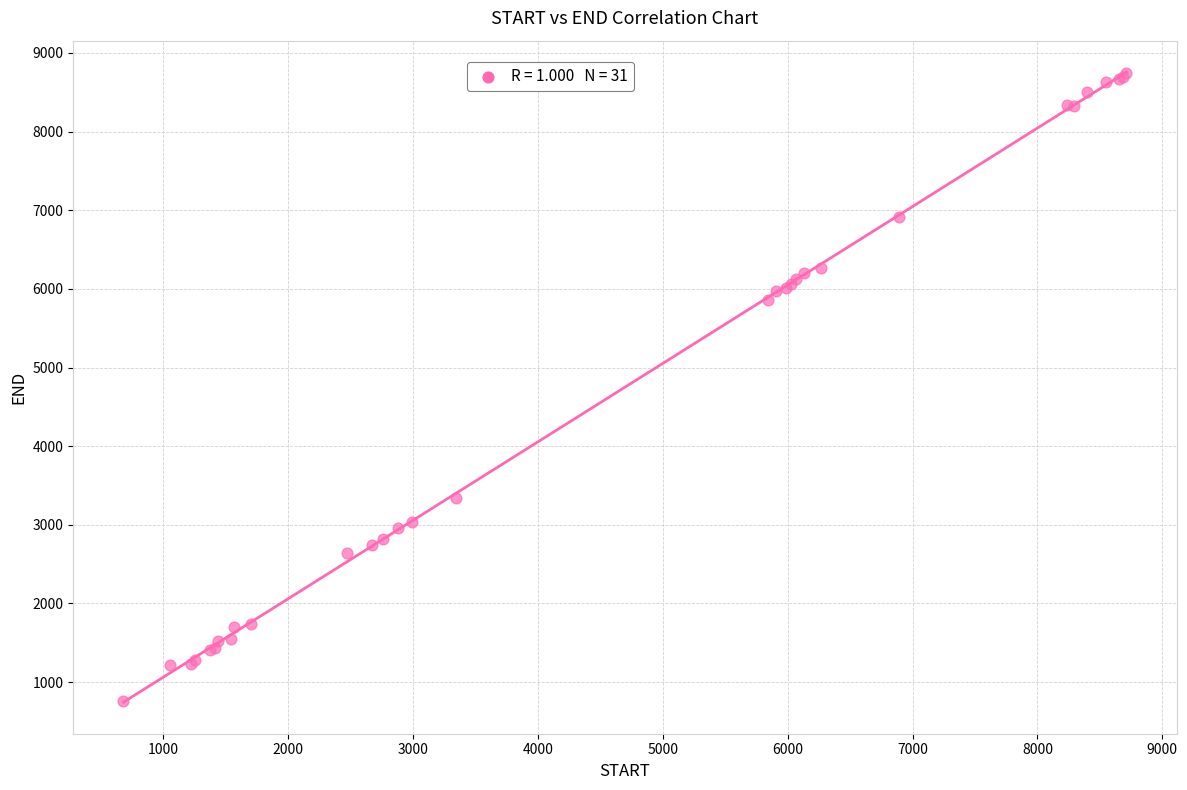

What Y value in the scatter plot is closest to 4747?

5862